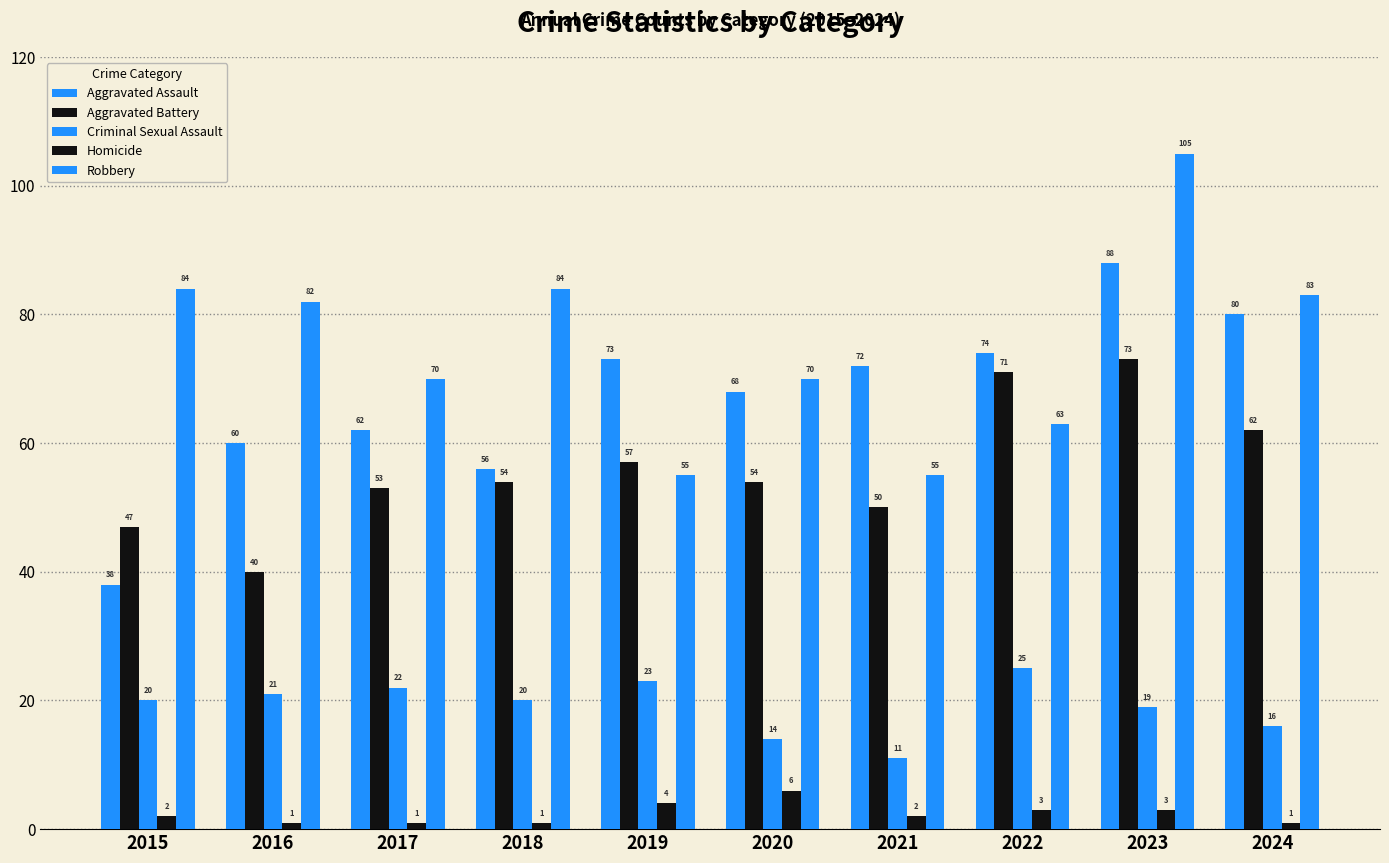

At which label does Criminal Sexual Assault reach its minimum?

2021